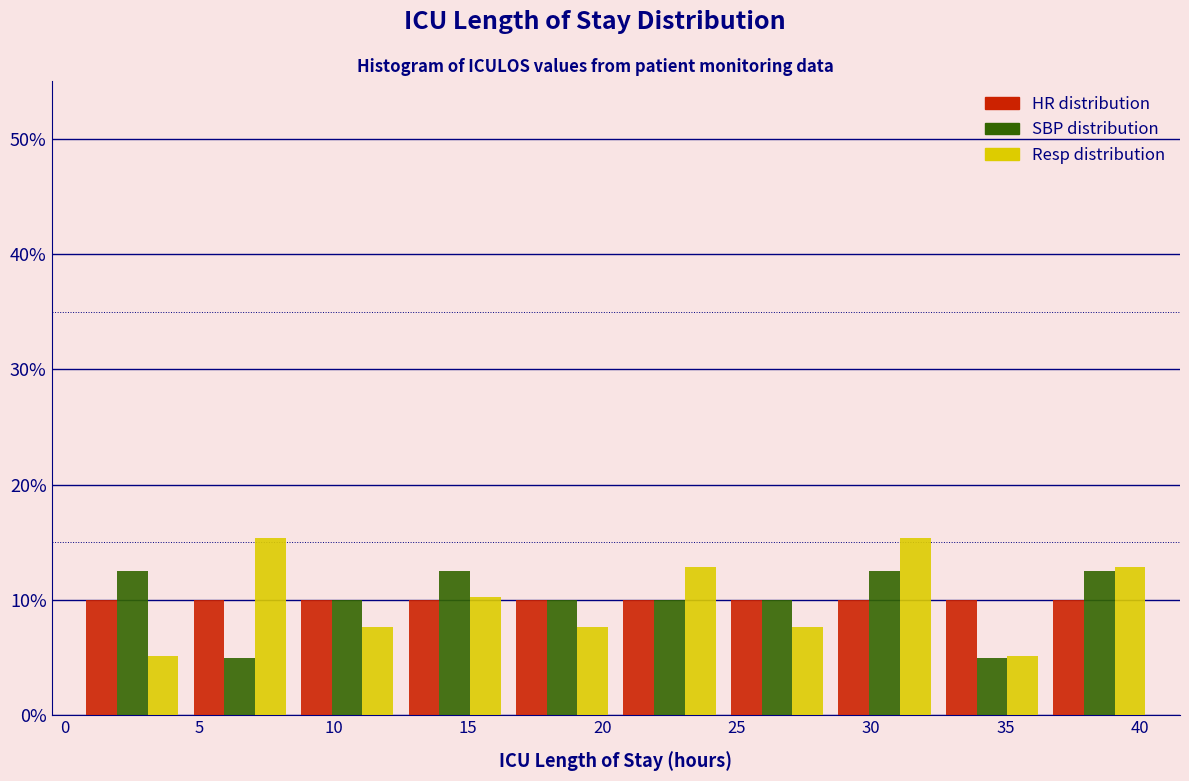

Reading left to right, transcribe this chart: for each range on the x-axis, give the height of each series' bar. The values are not printed on the chart, so give them approximately, as read against the axis.

0.5 to 4.5: HR distribution=10	SBP distribution=13	Resp distribution=5
4.5 to 8.5: HR distribution=10	SBP distribution=5	Resp distribution=15
8.5 to 12.5: HR distribution=10	SBP distribution=10	Resp distribution=8
12.5 to 16.5: HR distribution=10	SBP distribution=13	Resp distribution=10
16.5 to 20.5: HR distribution=10	SBP distribution=10	Resp distribution=8
20.5 to 24.5: HR distribution=10	SBP distribution=10	Resp distribution=13
24.5 to 28.5: HR distribution=10	SBP distribution=10	Resp distribution=8
28.5 to 32.5: HR distribution=10	SBP distribution=13	Resp distribution=15
32.5 to 36.5: HR distribution=10	SBP distribution=5	Resp distribution=5
36.5 to 40.5: HR distribution=10	SBP distribution=13	Resp distribution=13